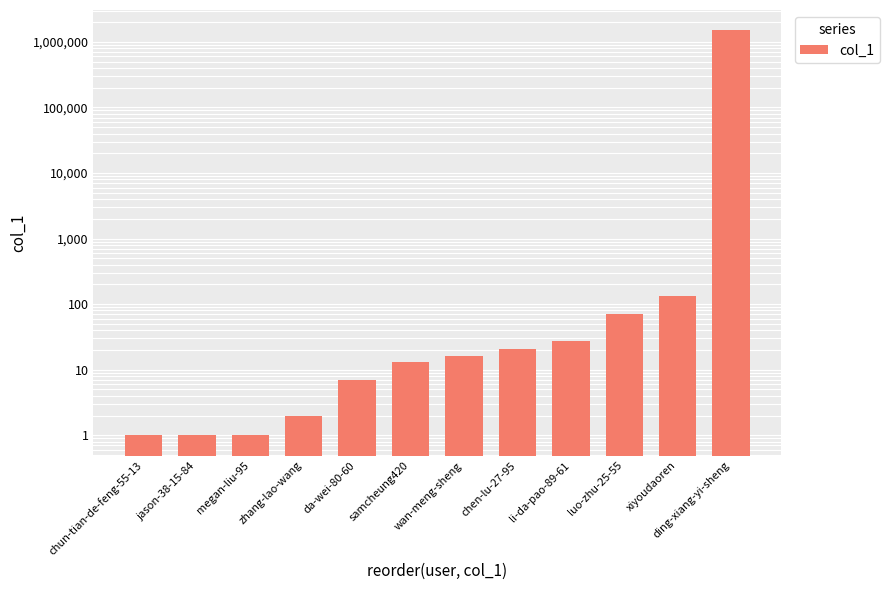

How many data points are less than 16?

6